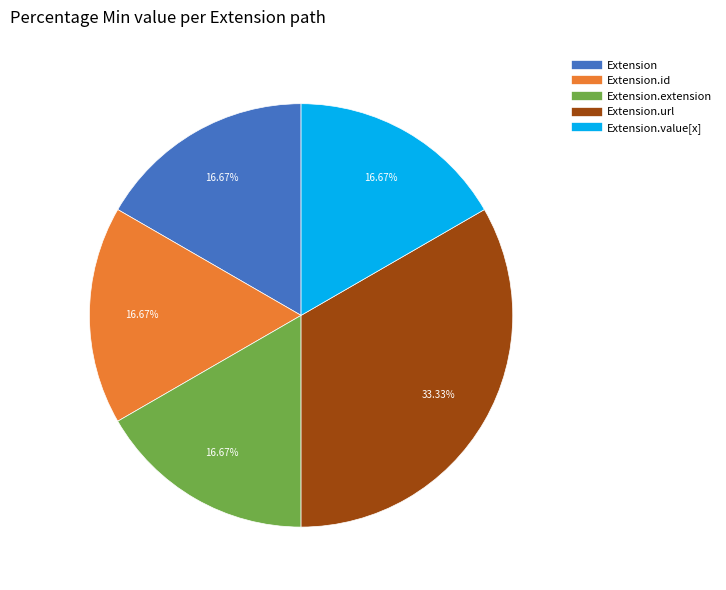

Is there a majority slice in this chart?

No